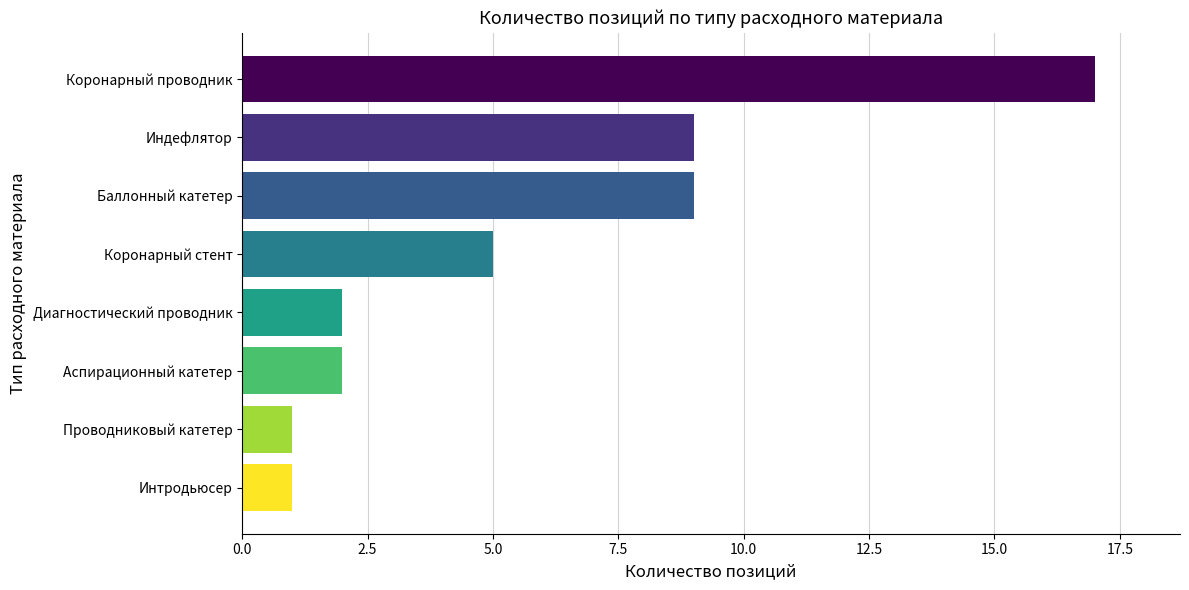

What is the maximum value shown in the chart?

17